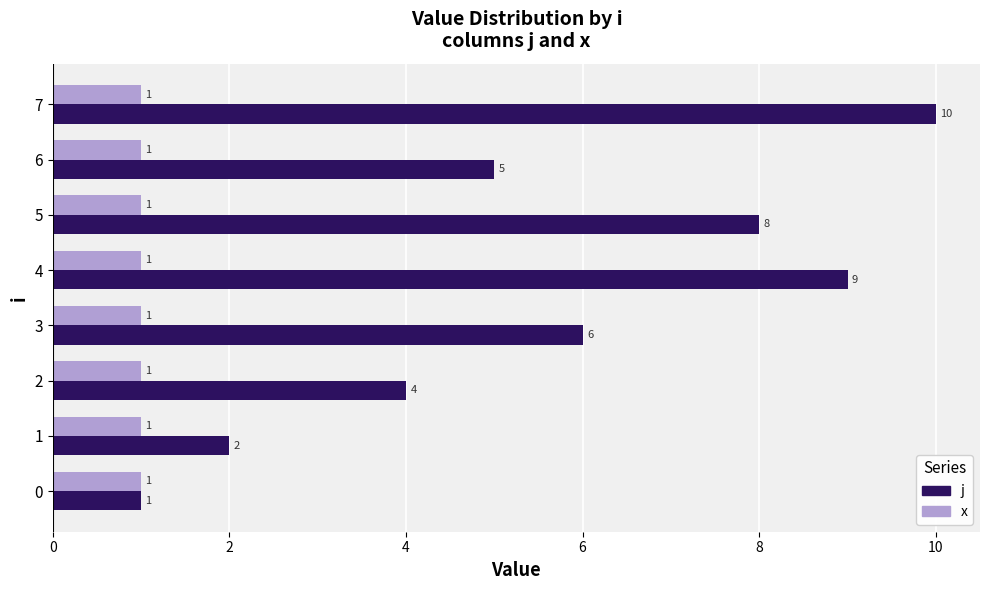

Is the value of x at 4 greater than the value of j at 7?

No